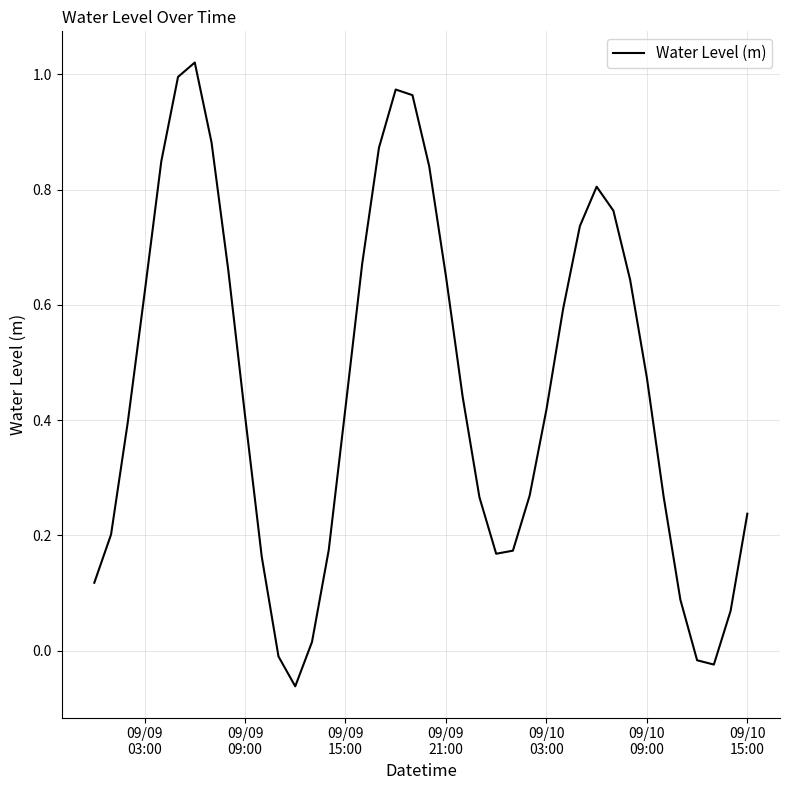

How many negative values are there?

4